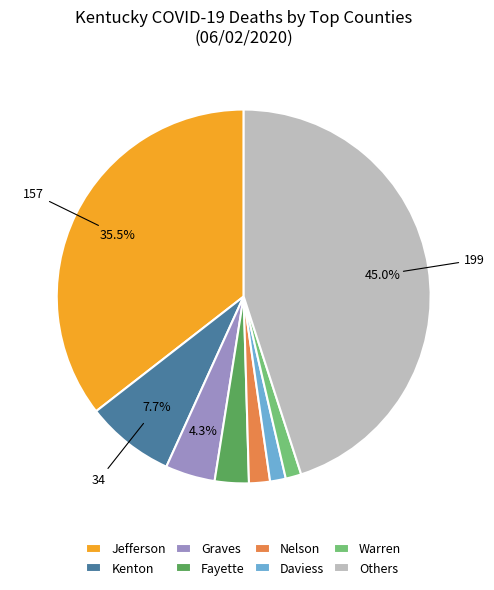

Does any single category account for the majority?

No